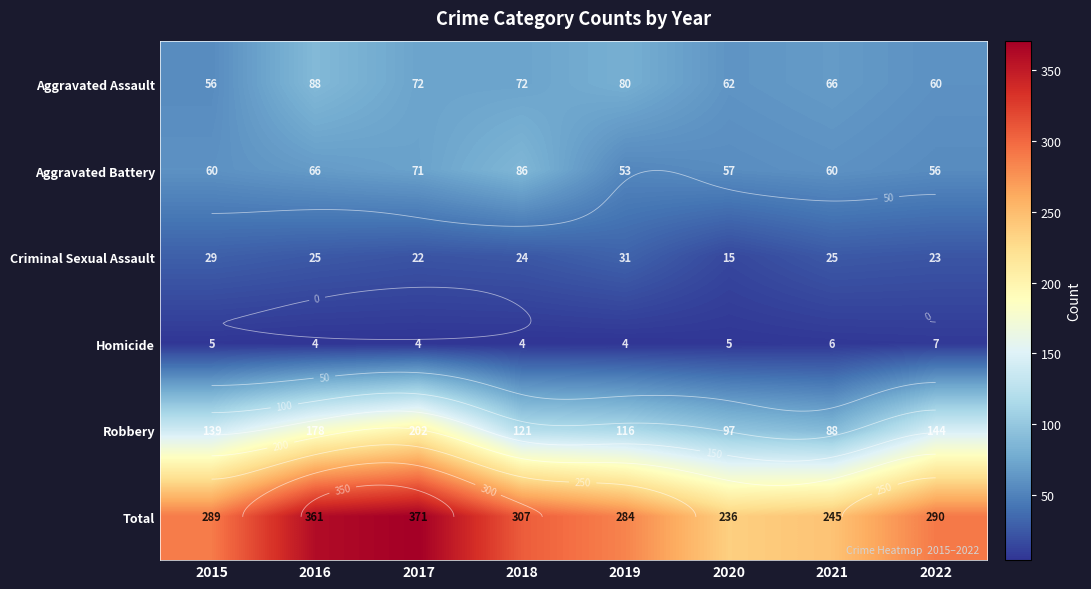

What is the sum of the Aggravated Assault values at 2016 and 2019?

168